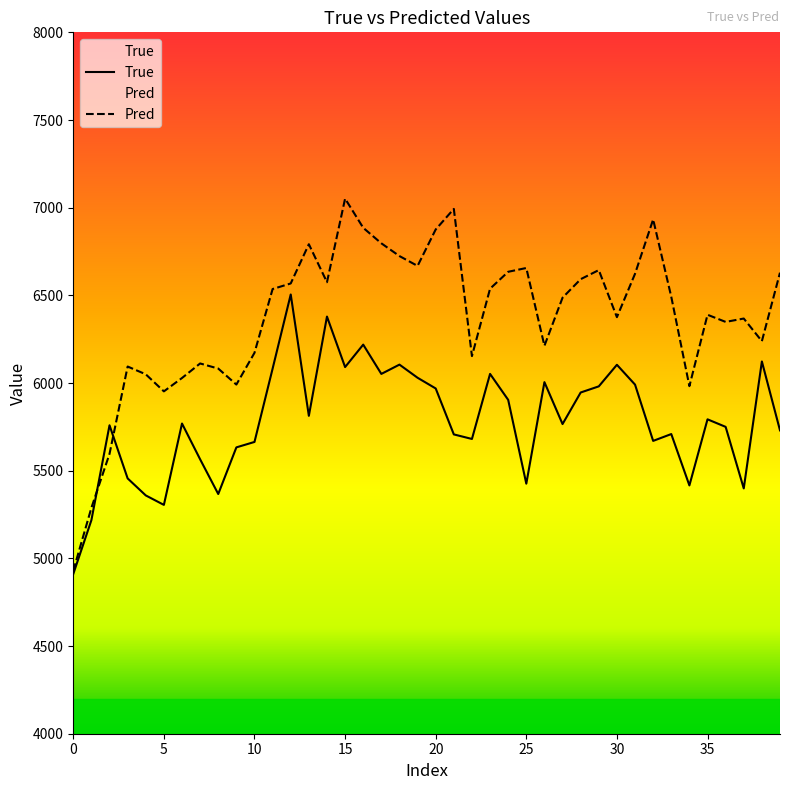

What is the difference between the Pred values at 28 and 39?

37.1